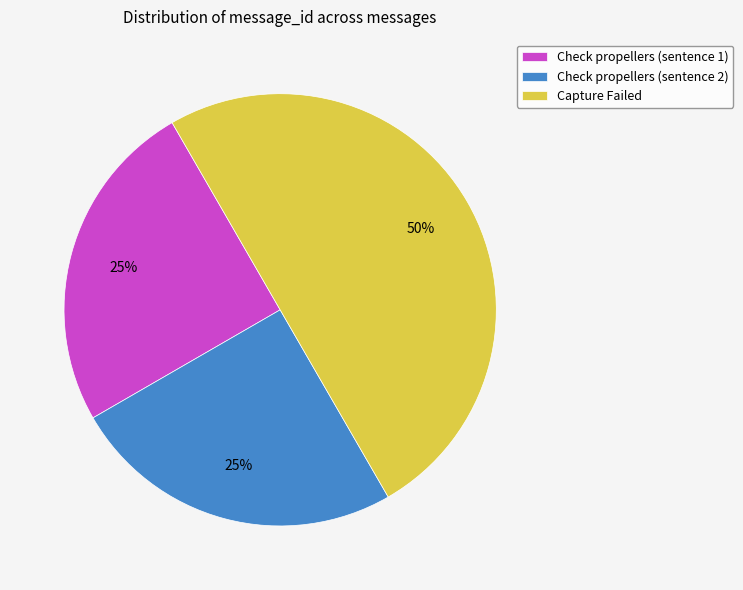

Is it true that Capture Failed is 64% of the pie?

False